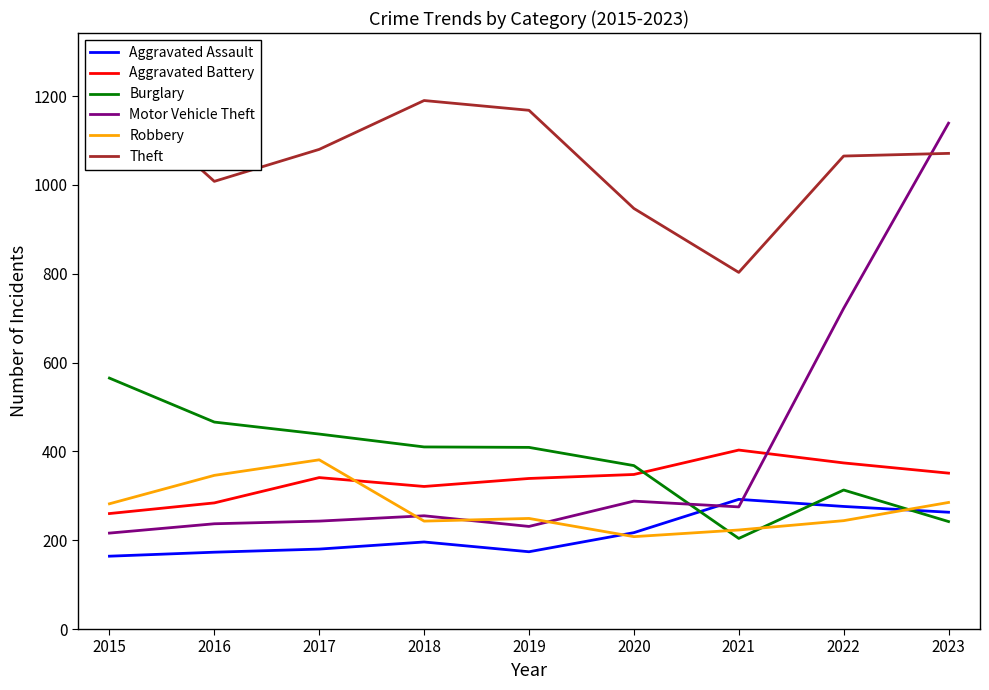

Which series has the largest total across all categories?

Theft